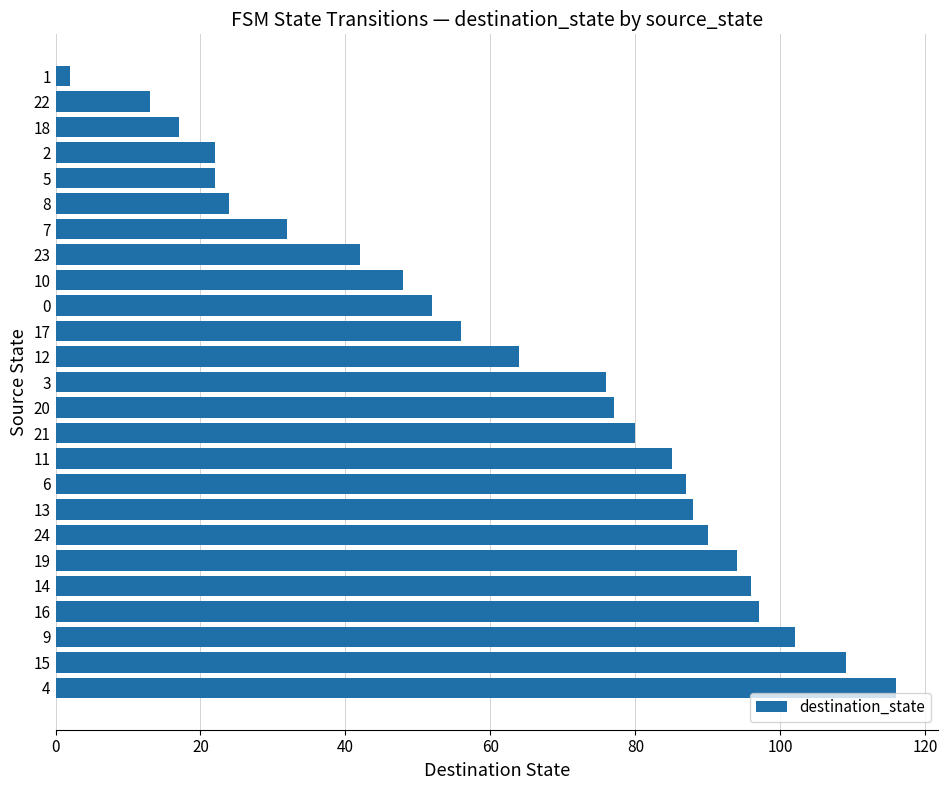

Which category has the lowest value across all series?

1